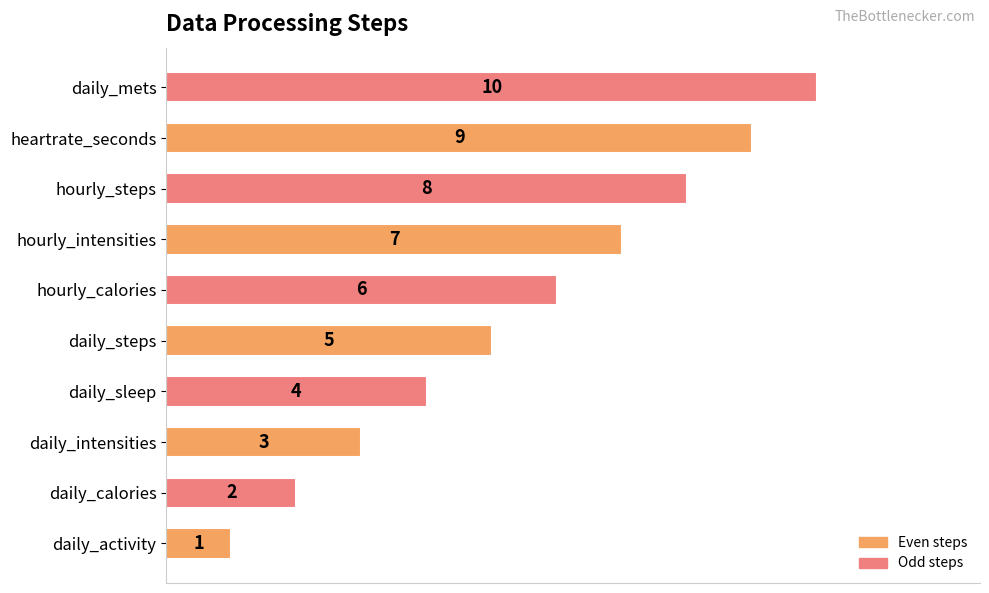

Which has a higher value, daily_calories or hourly_steps?

hourly_steps